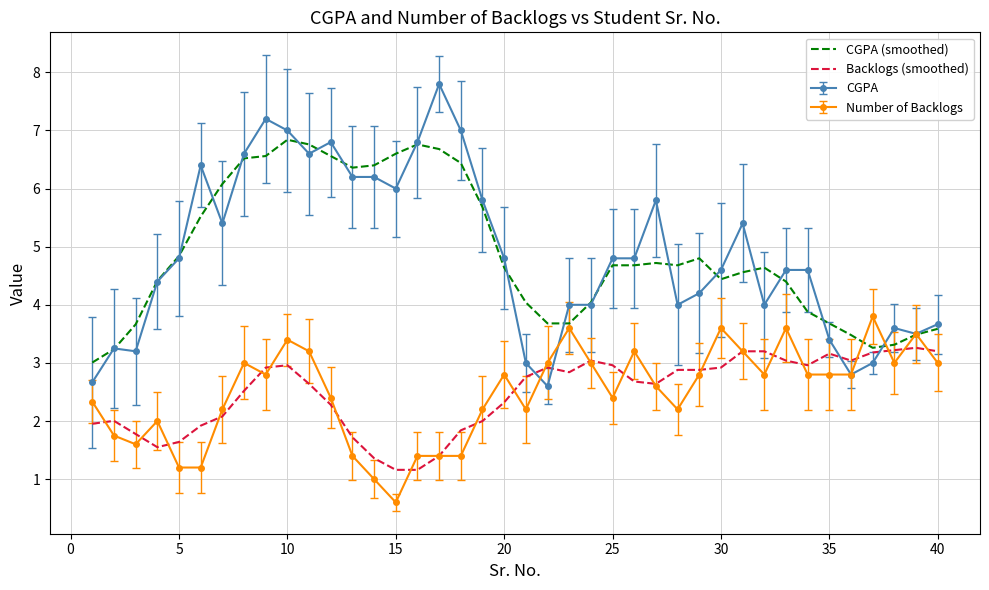

What is the lowest value of the CGPA series?

2.6